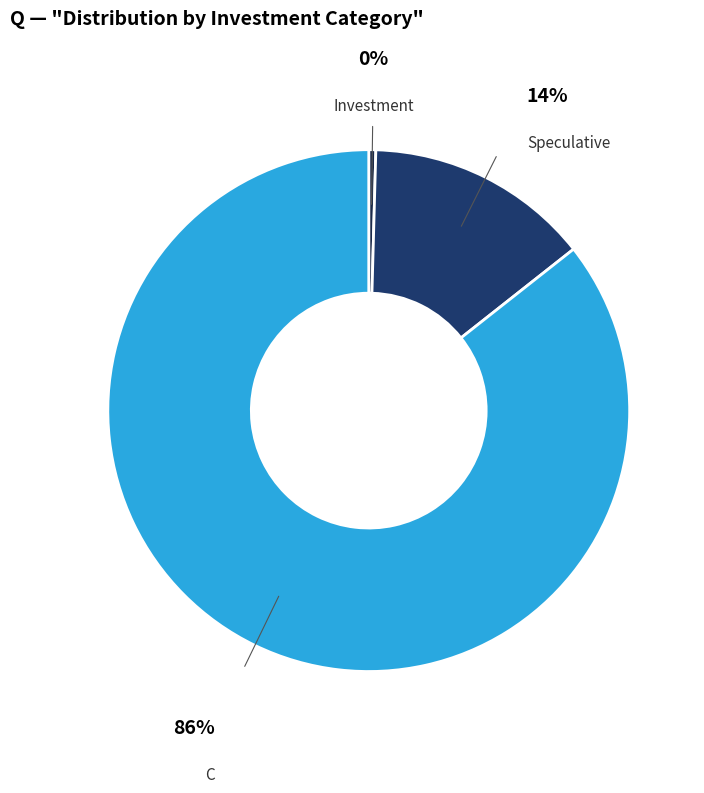

Count the number of slices in the pie.

3